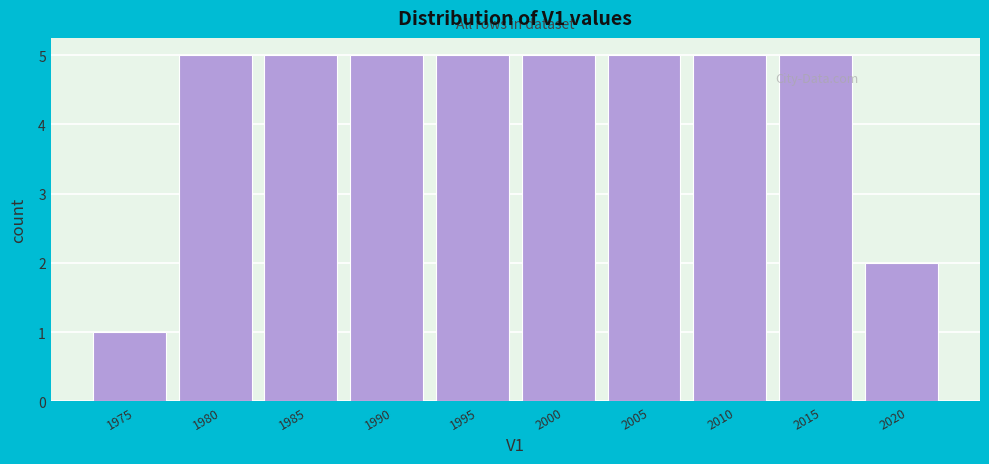

Reading left to right, transcribe all the data shown in this chart.

1975=1	1980=5	1985=5	1990=5	1995=5	2000=5	2005=5	2010=5	2015=5	2020=2